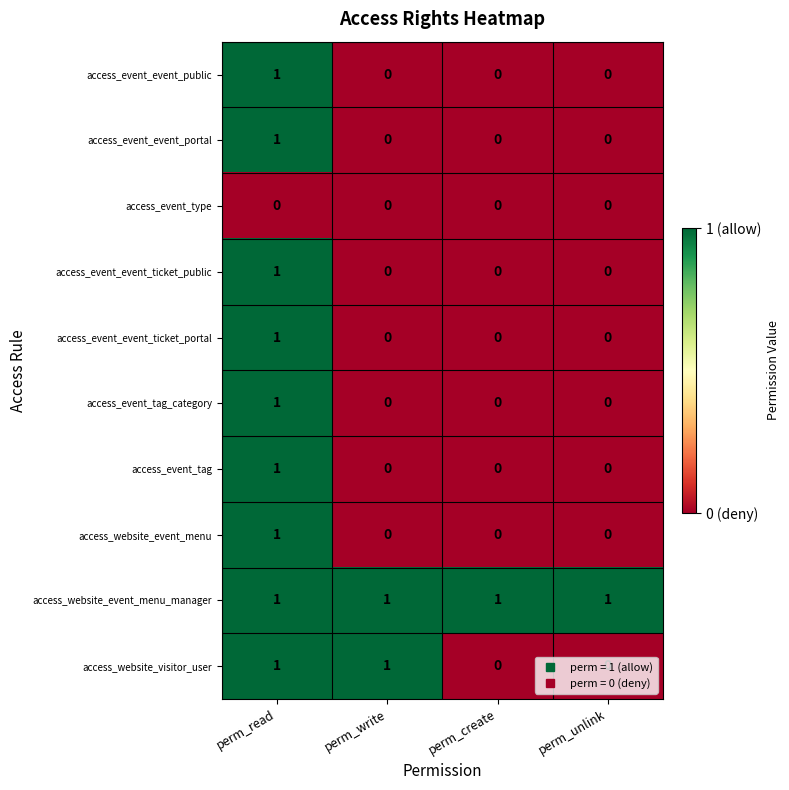

The value of access_event_event_public at perm_unlink is 0. True or false?

True